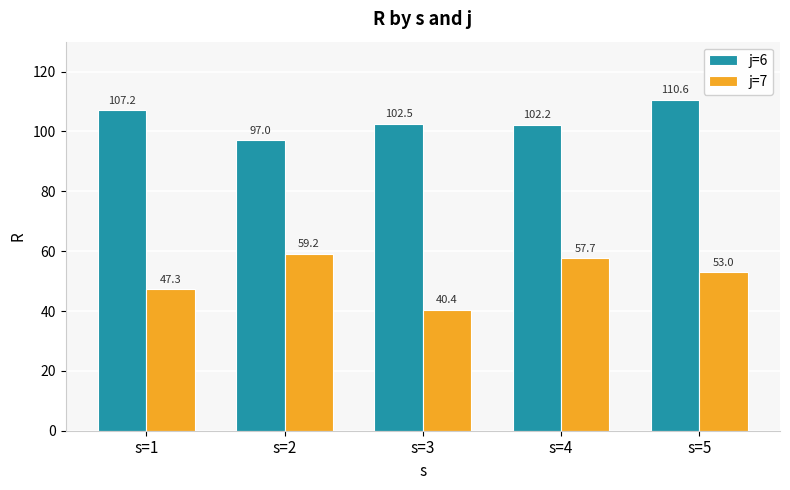

At how many categories does at least one series exceed 109?

1